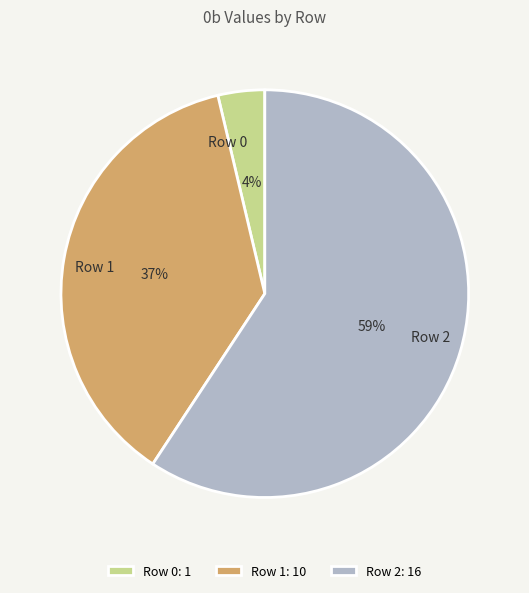

To the nearest percent, what portion does Row 0 represent?

4%